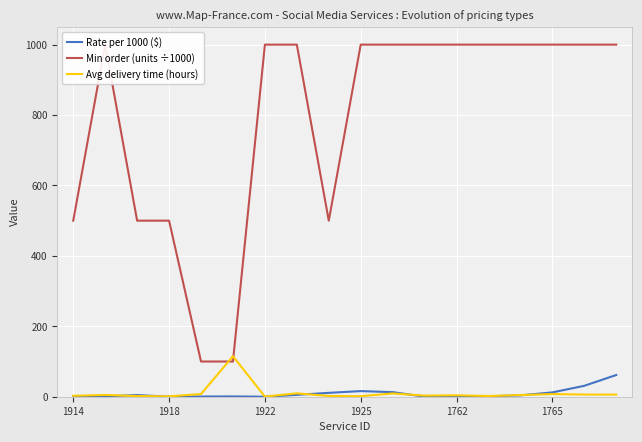

How many interior local peaks does the Avg delivery time (hours) series have?

6